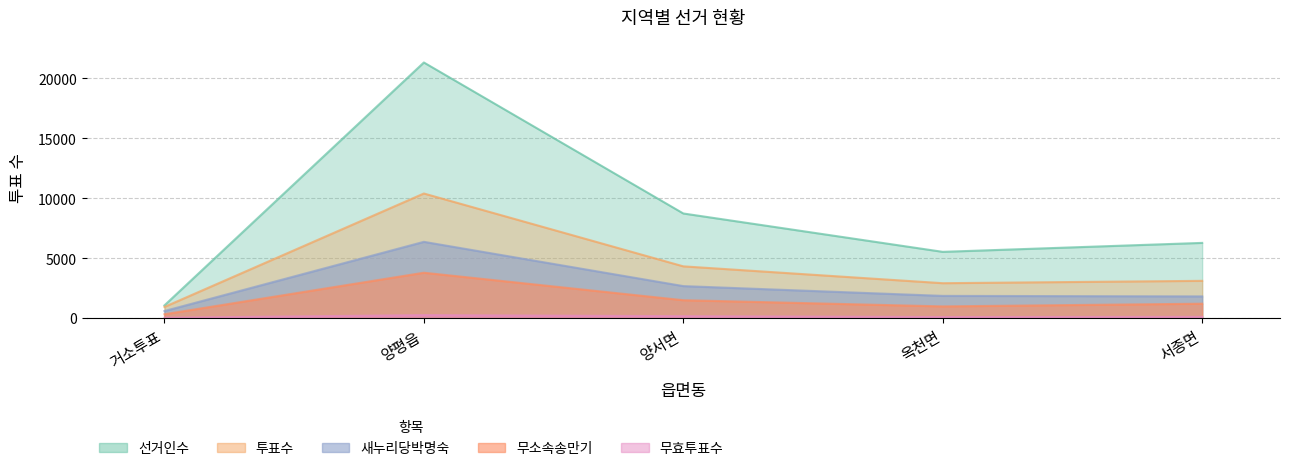

What is the difference between the highest and lowest values at 거소투표?

1030